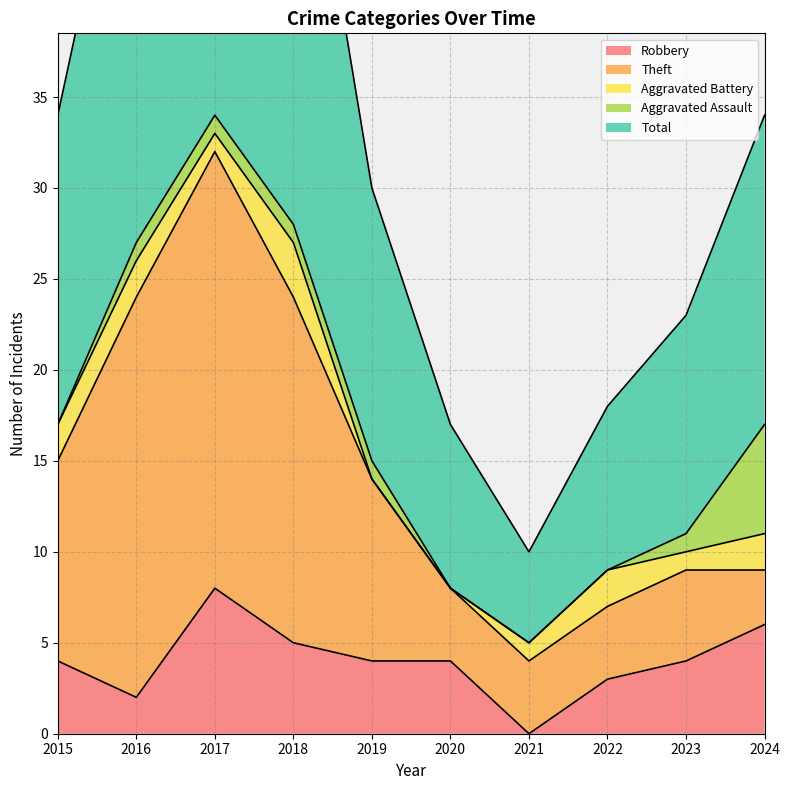

Reading left to right, extract all data points from this chart.

Robbery: 4	2	8	5	4	4	0	3	4	6
Theft: 11	22	24	19	10	4	4	4	5	3
Aggravated Battery: 2	2	1	3	0	0	1	2	1	2
Aggravated Assault: 0	1	1	1	1	0	0	0	1	6
Total: 17	27	35	28	15	9	5	9	12	17